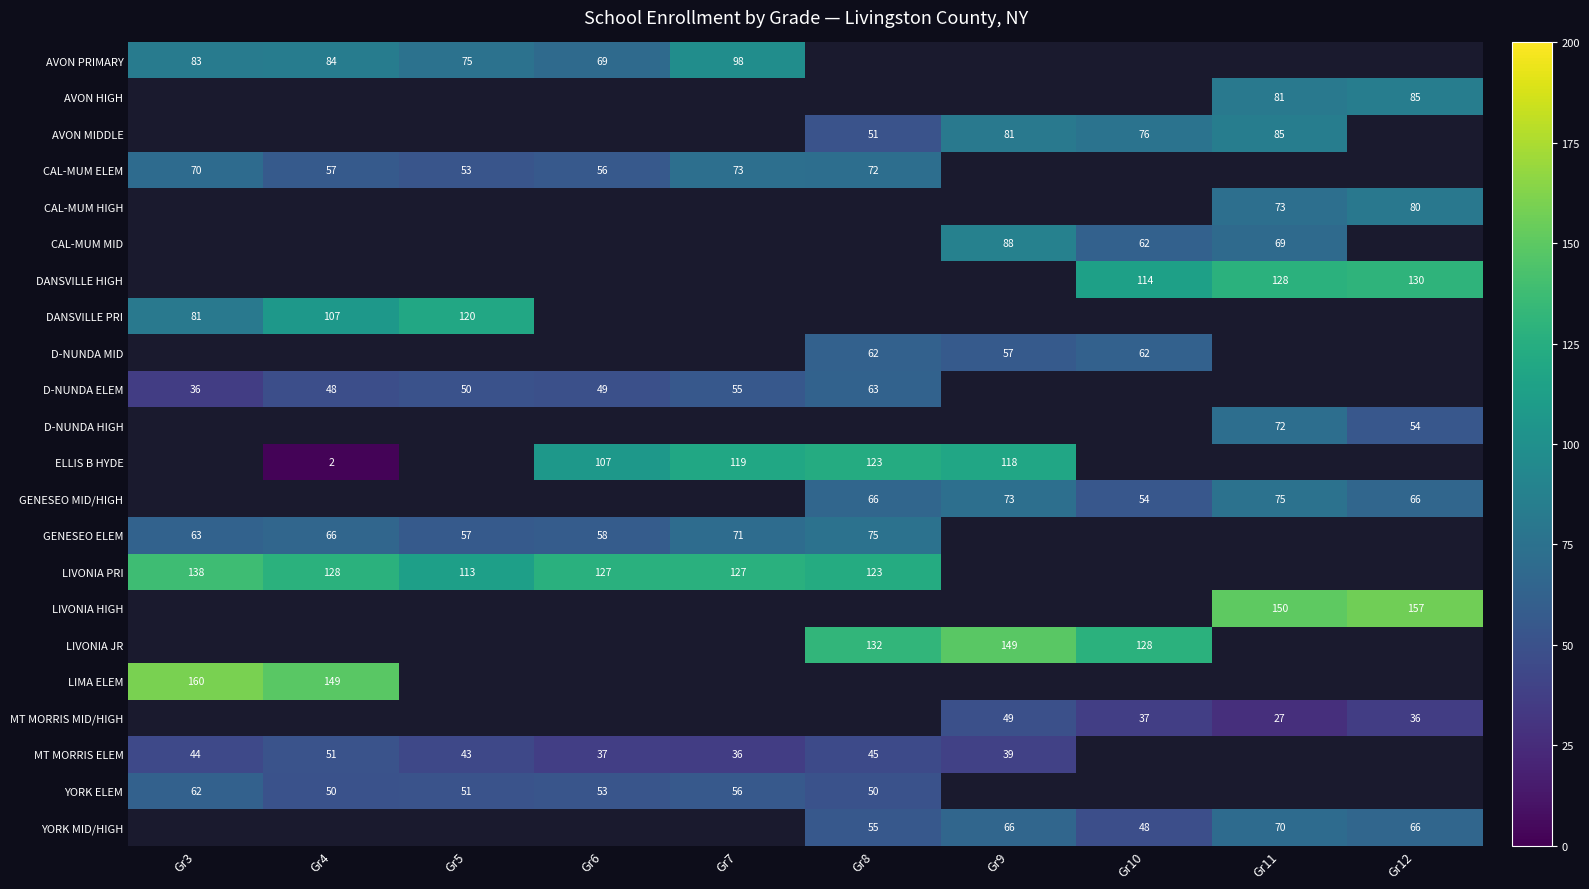

True or false: D-NUNDA ELEM has a value of 49 at Gr6.

True